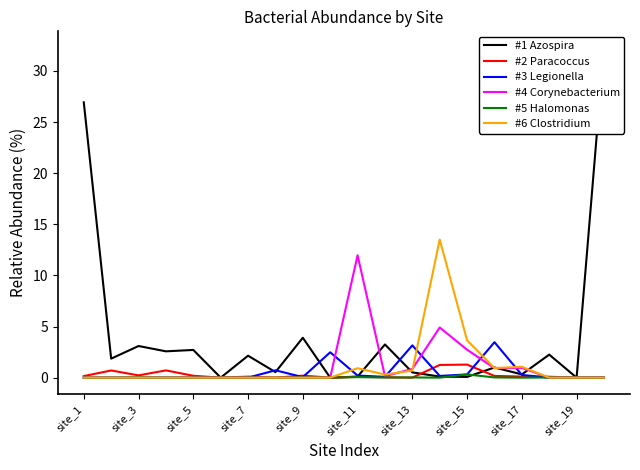

Rank the series by their maximum value, from highest to lowest.

#1 Azospira, #6 Clostridium, #4 Corynebacterium, #3 Legionella, #2 Paracoccus, #5 Halomonas